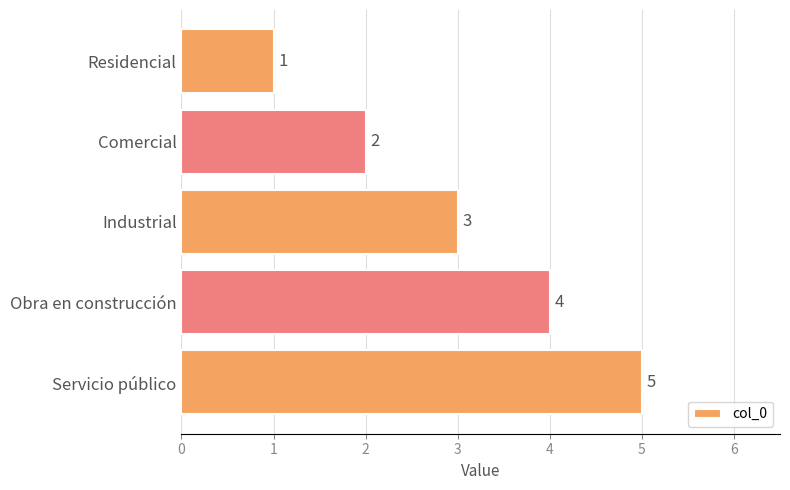

What is the change in value from Residencial to Servicio público?

+4